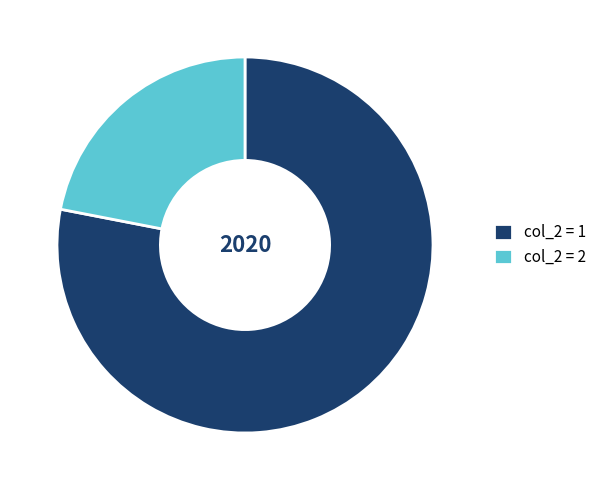

Which category has the biggest portion of the pie?

col_2 = 1